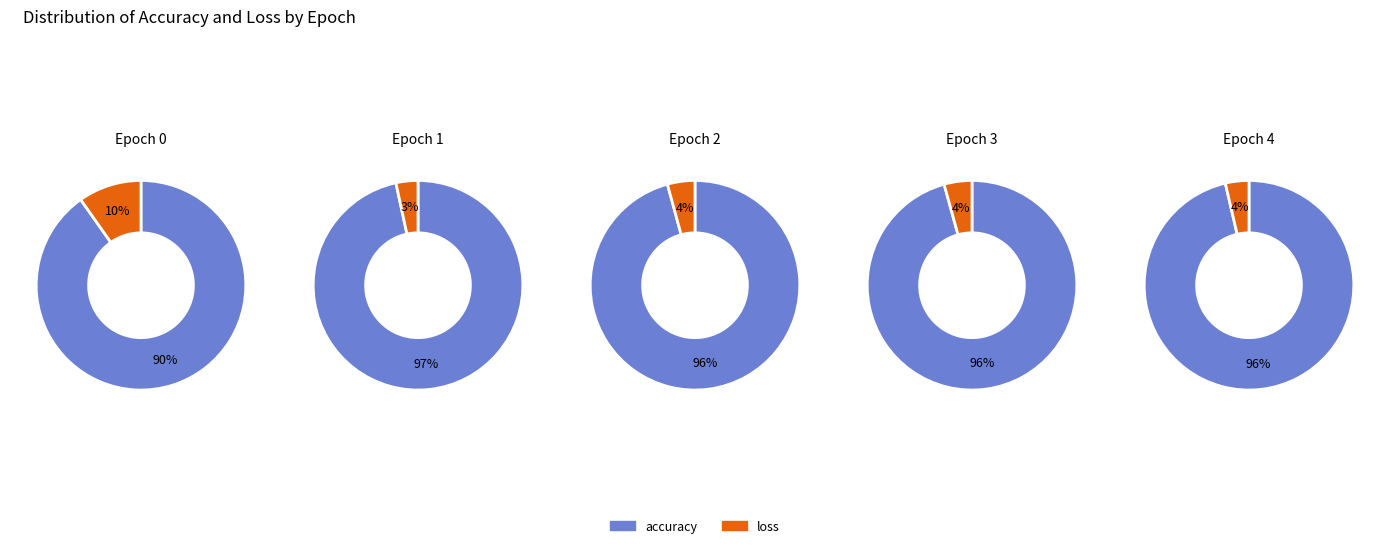

To the nearest percent, what percentage of the pie is 4?

14%